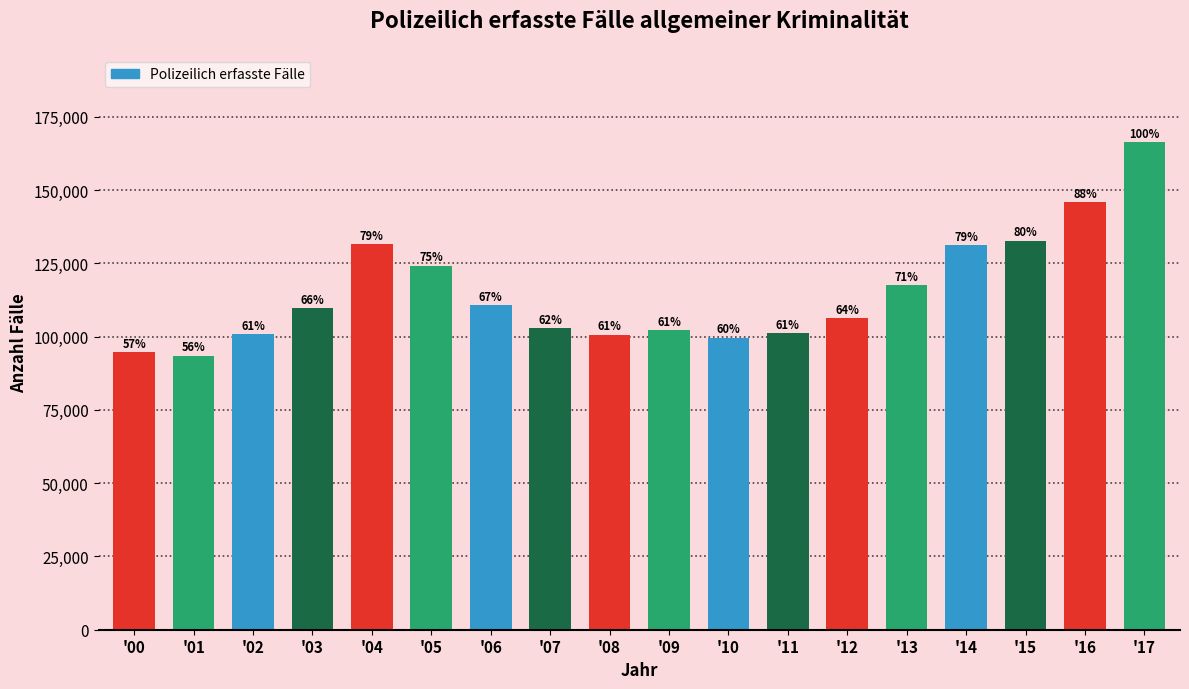

Are the bars horizontal?

No